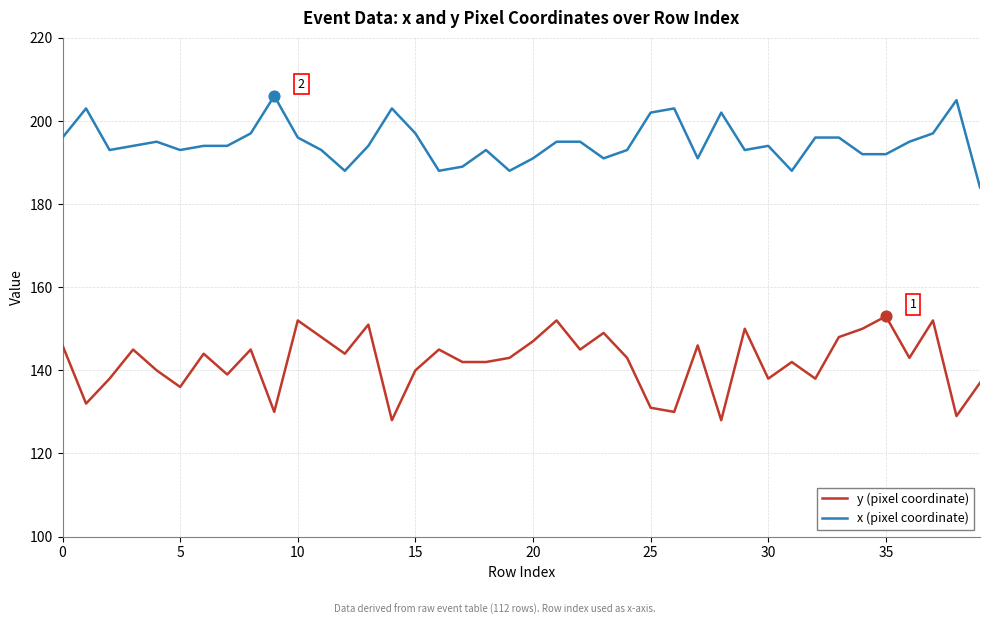

At how many categories does at least one series exceed 139?

40